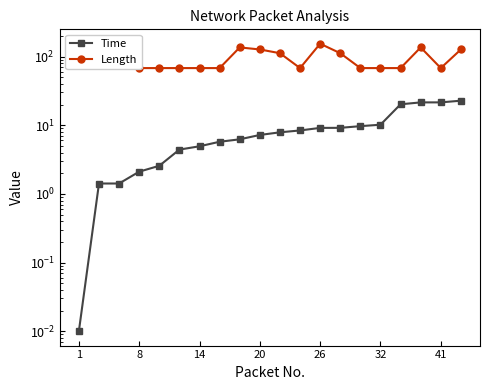

True or false: Time and Length cross at least once.

False